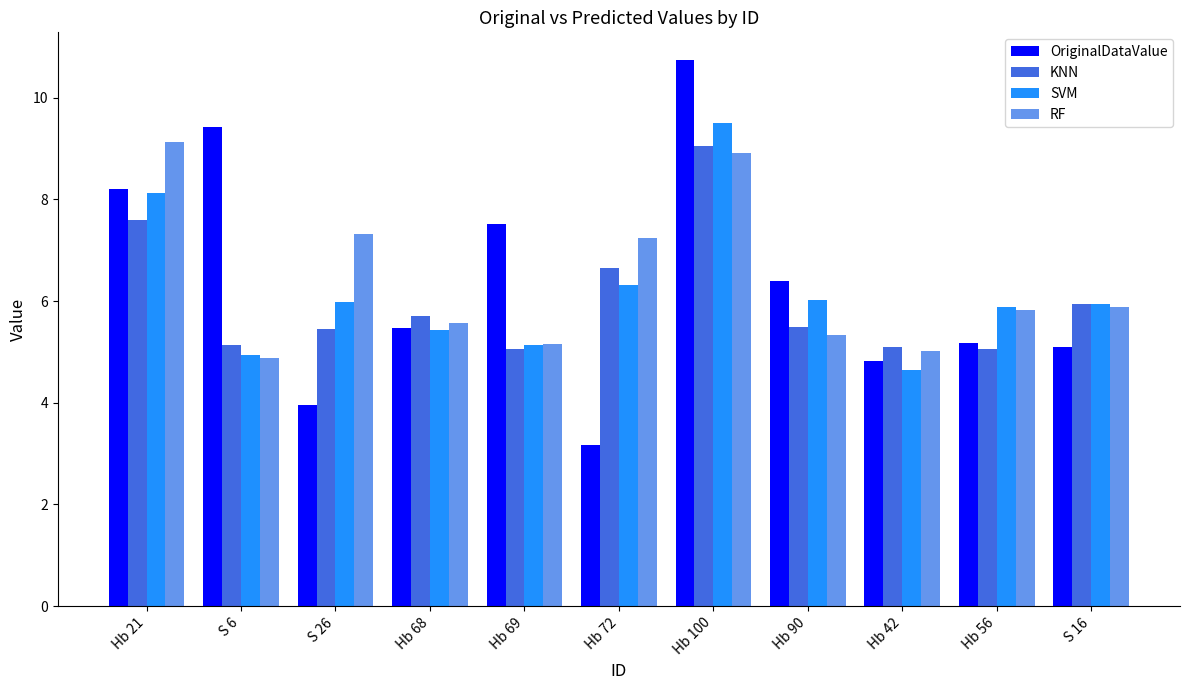

How many groups of bars are there?

11